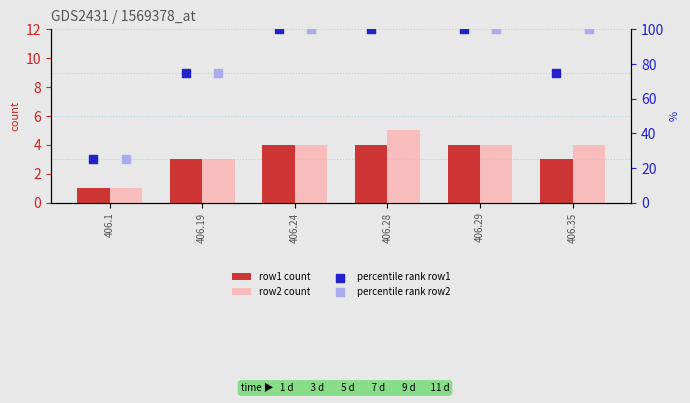

The row1 count series shows 3 at 406.35. True or false?

True